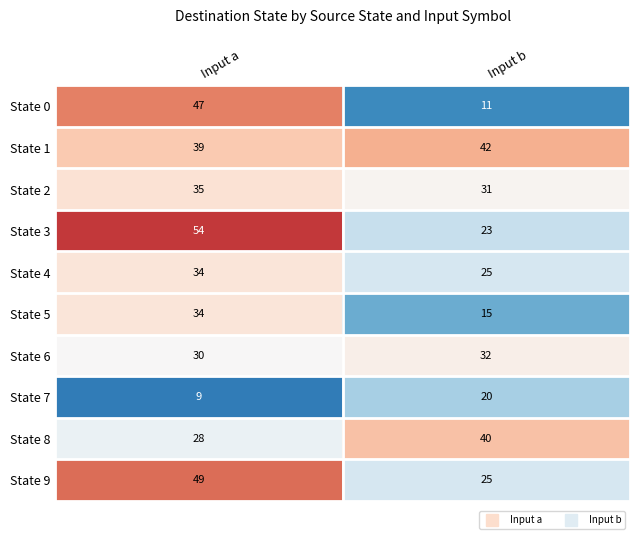

What is the difference between the State 1 values at Input a and Input b?

3